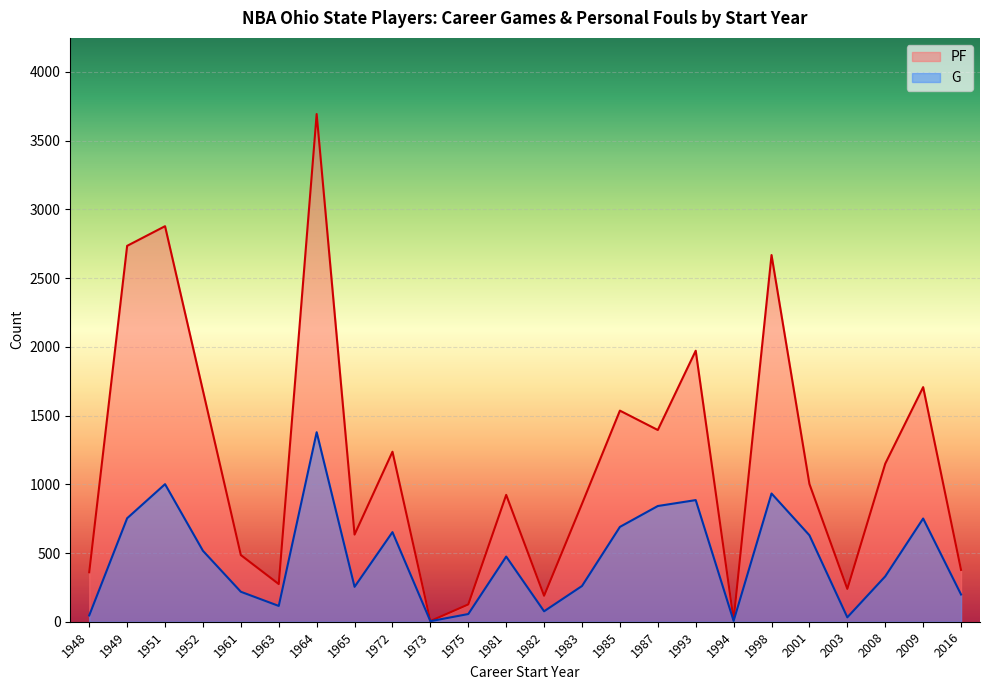

Rank the series at 1964 from highest to lowest value.

PF, G